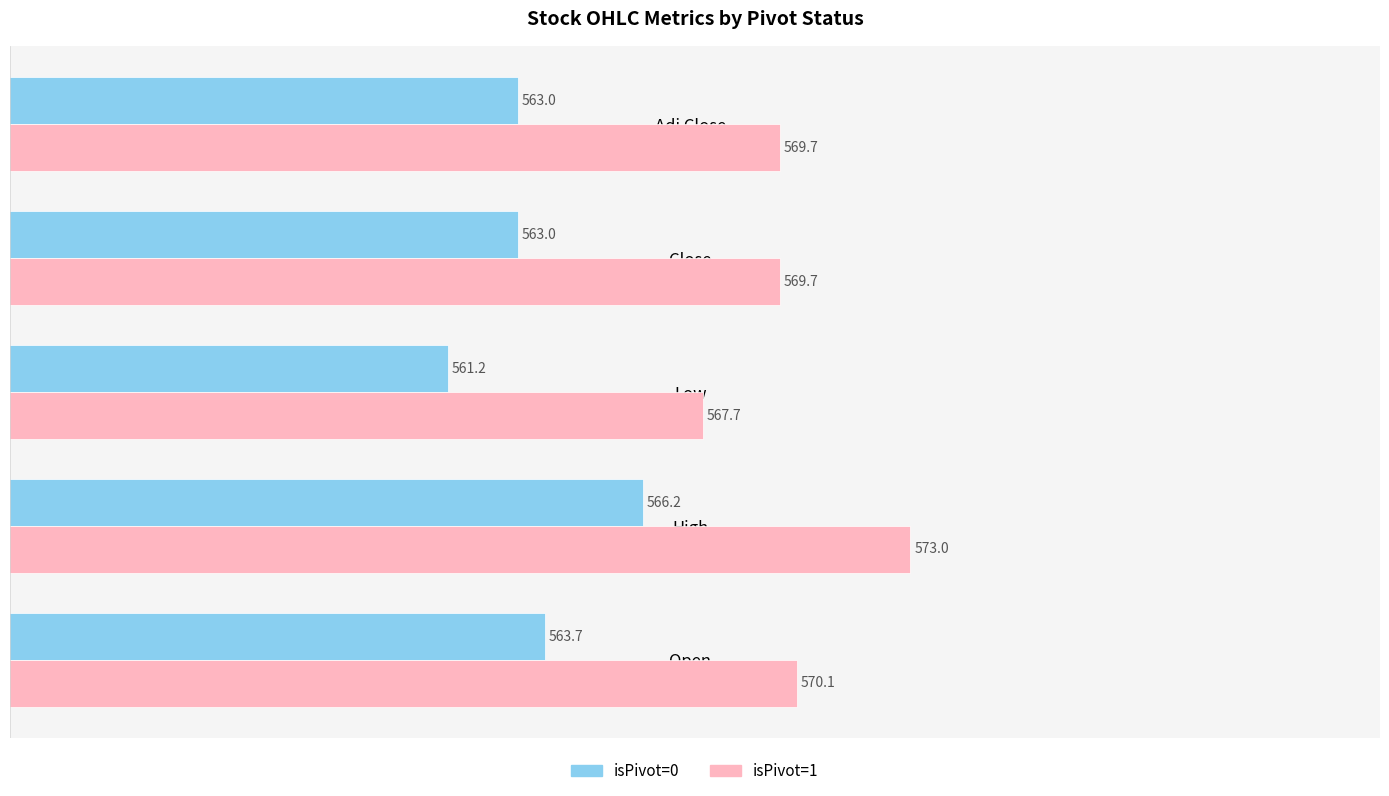

What is the sum of all isPivot=0 values?

2817.0